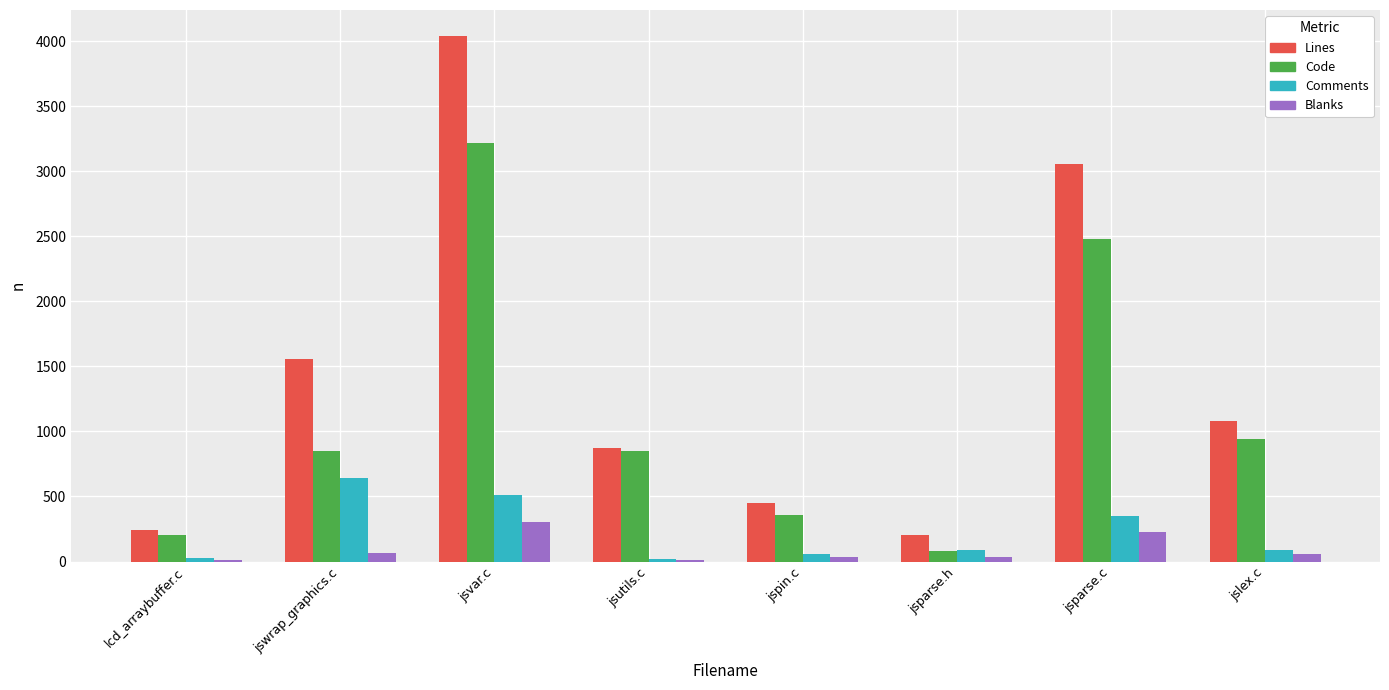

What is the highest value of the Blanks series?

307